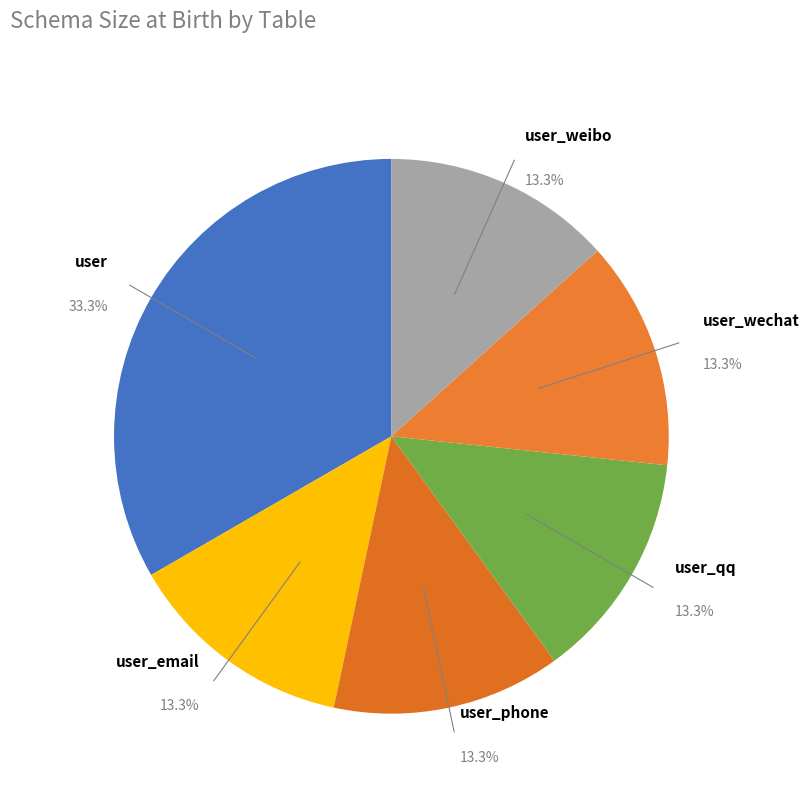

Which slice is the largest?

user